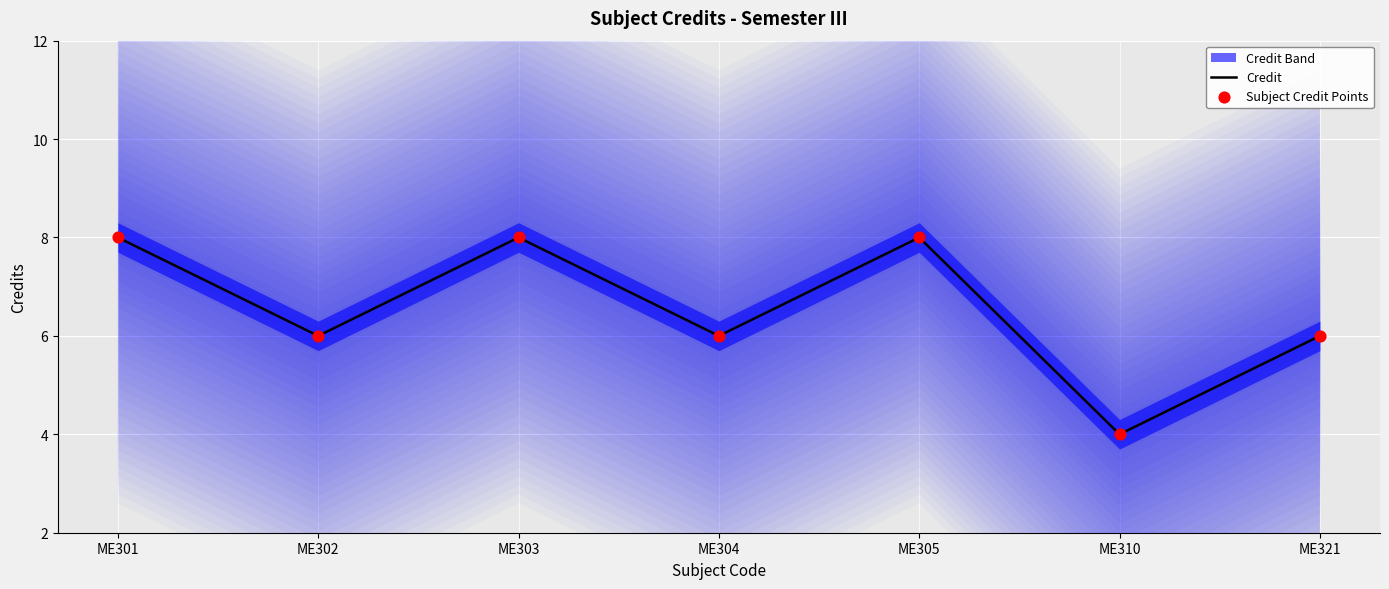

Which series contains the lowest Y value?

Credit